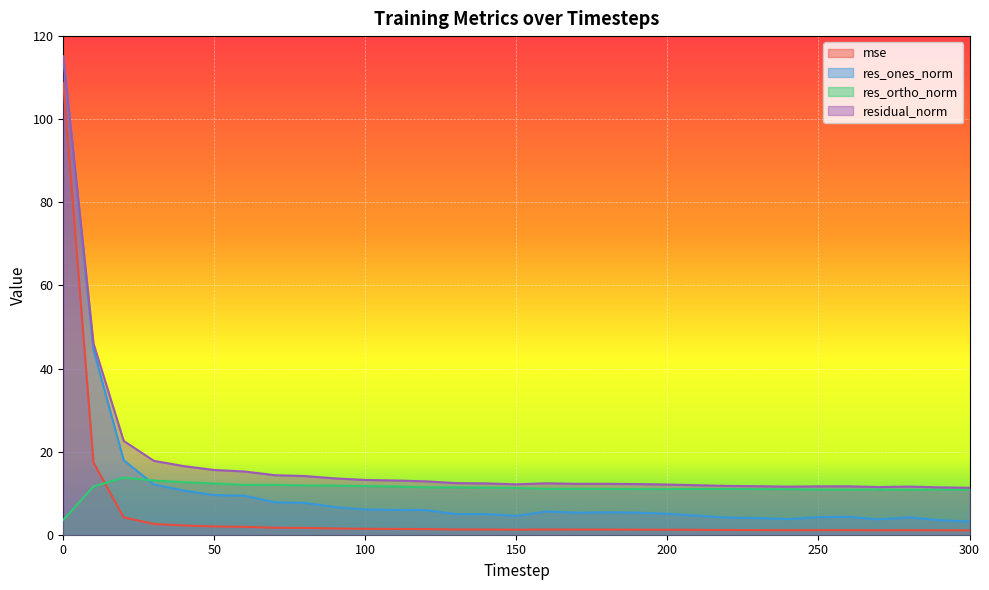

What is the value of the mse point at the 27th from the left?

1.1